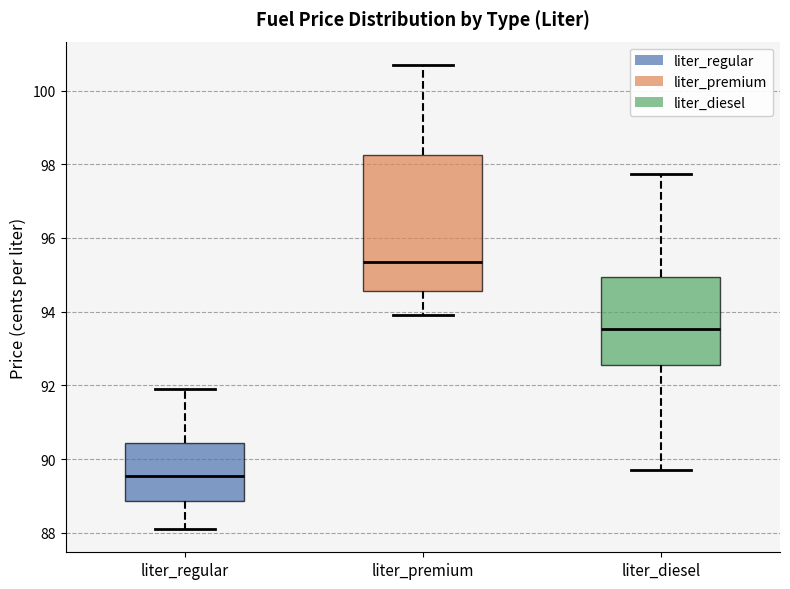

Which box is the tallest, from its lower edge to its upper edge?

liter_premium